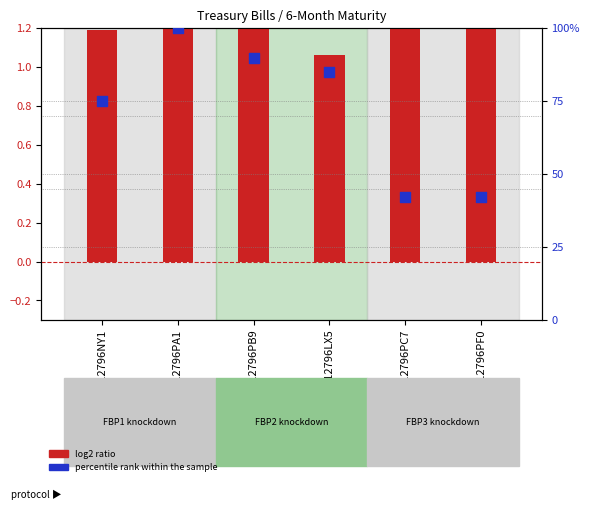

Which series has the largest total across all categories?

percentile rank within the sample